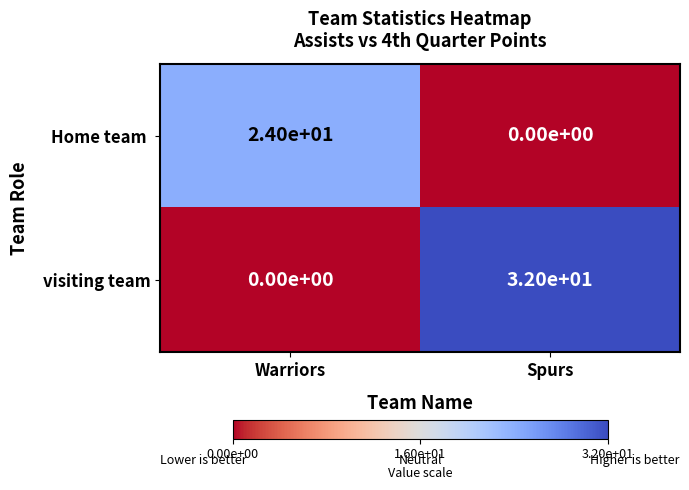

Count the number of categories in the chart.

2